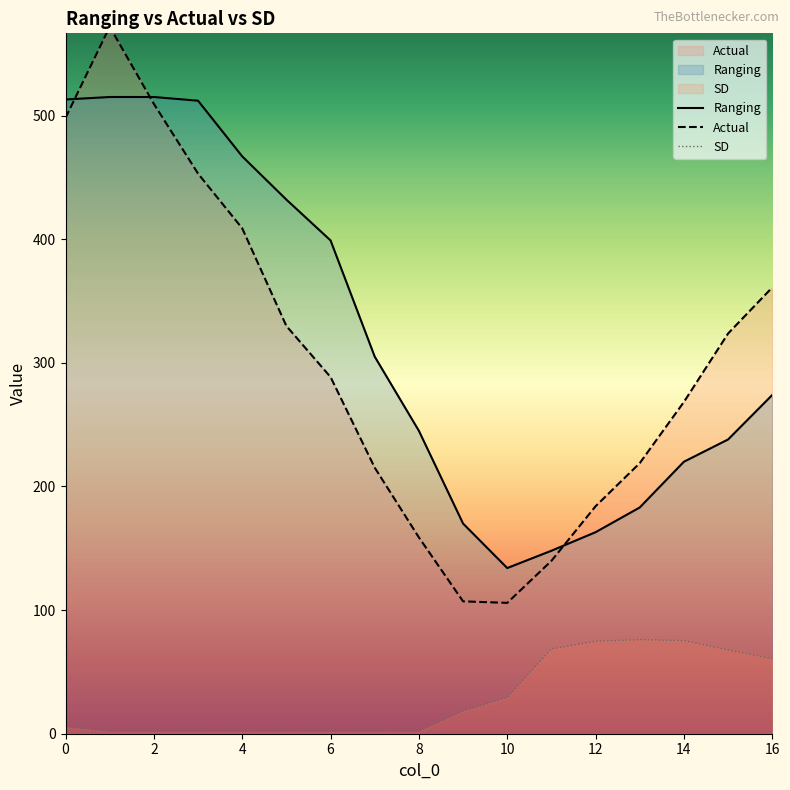

What is the approximate value of Ranging at 12?

163.0